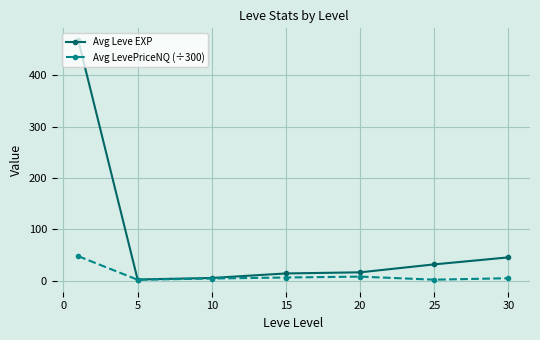

True or false: Avg LevePriceNQ (÷300) has more than 2 interior local peaks.

False